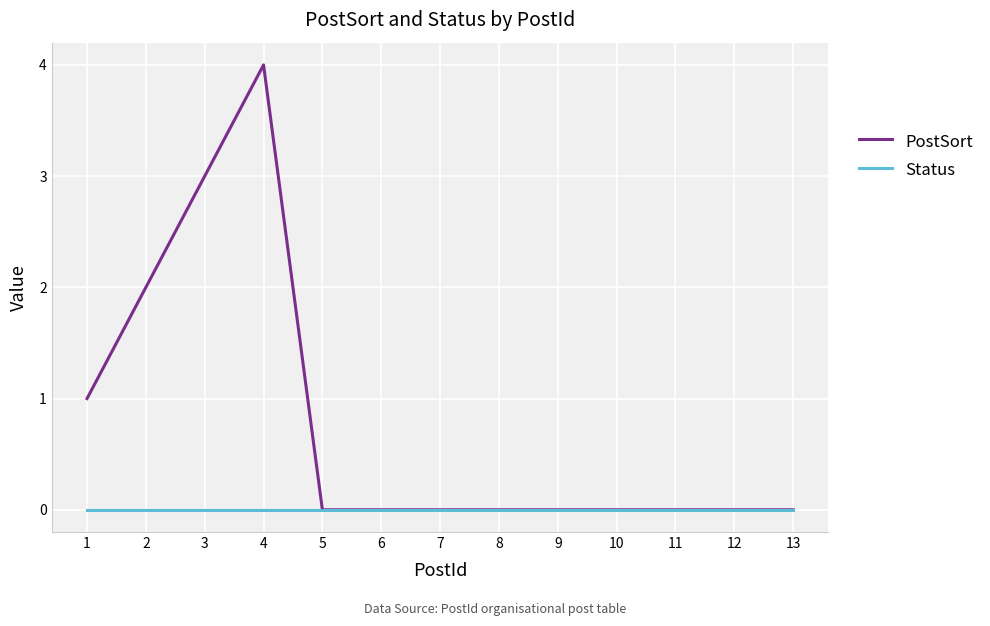

Reading left to right, list all the values displayed in this chart.

PostSort: 1	2	3	4	0	0	0	0	0	0	0	0	0
Status: 0	0	0	0	0	0	0	0	0	0	0	0	0